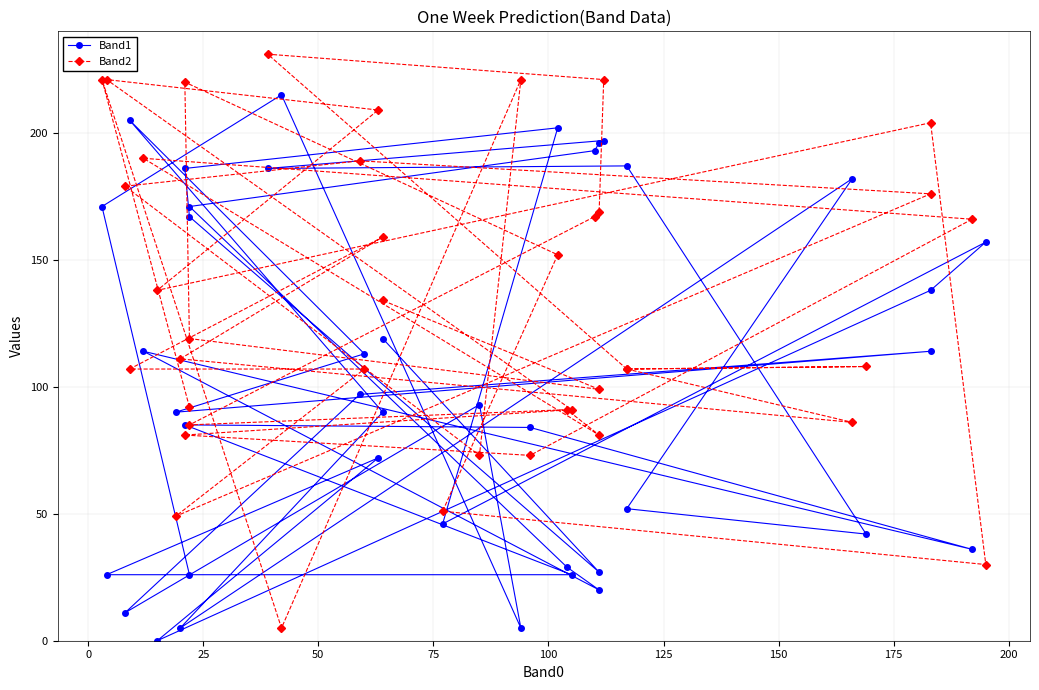

What are all the series names shown in the legend?

Band1, Band2